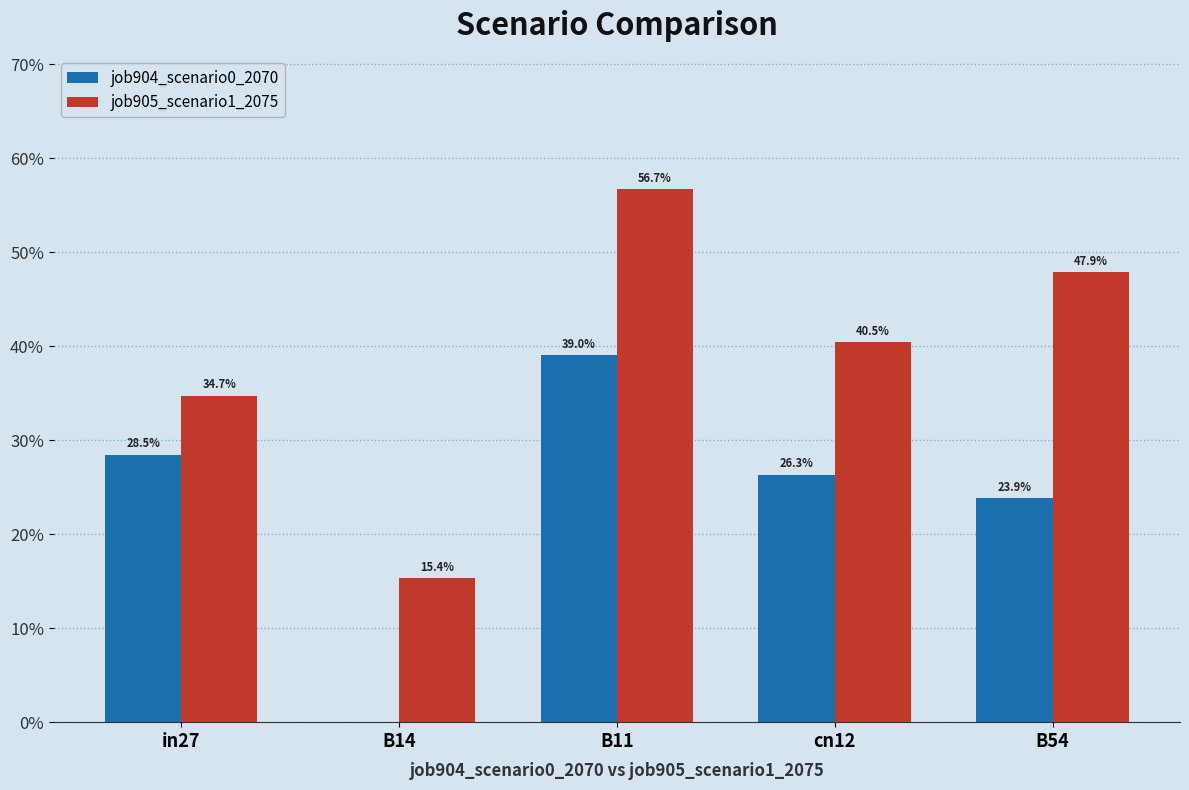

Is the value of job904_scenario0_2070 at B14 greater than the value of job905_scenario1_2075 at cn12?

No